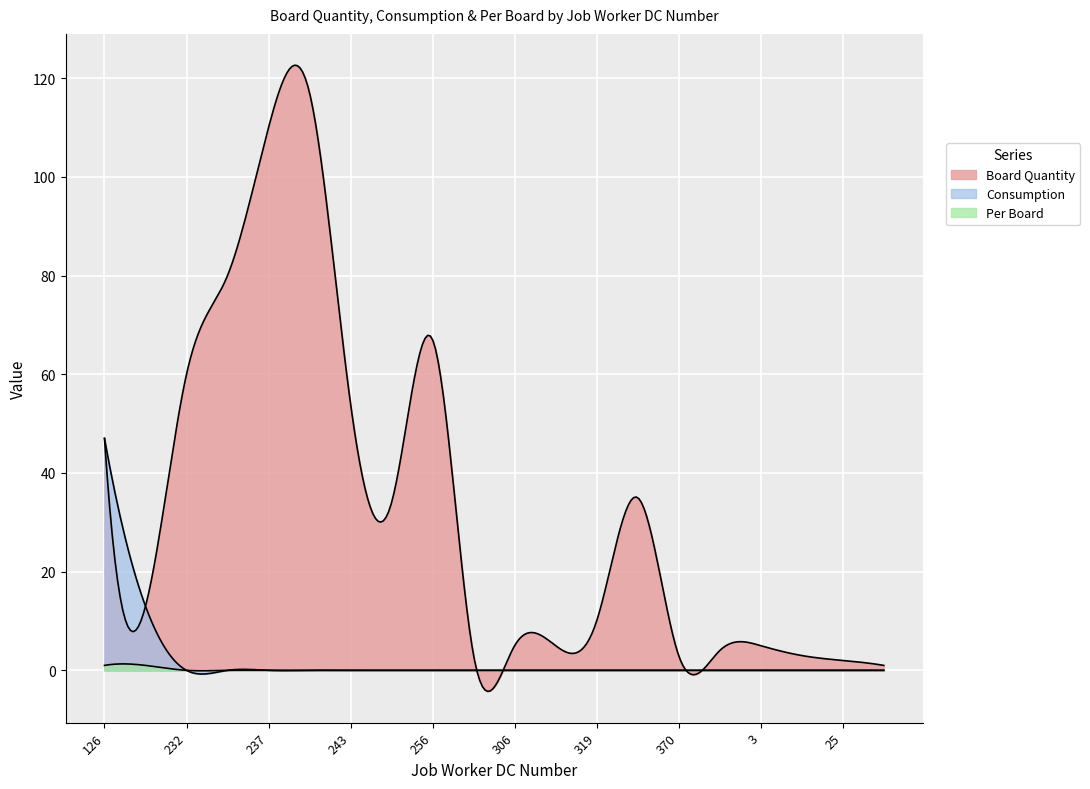

How many distinct data groups are displayed?

3